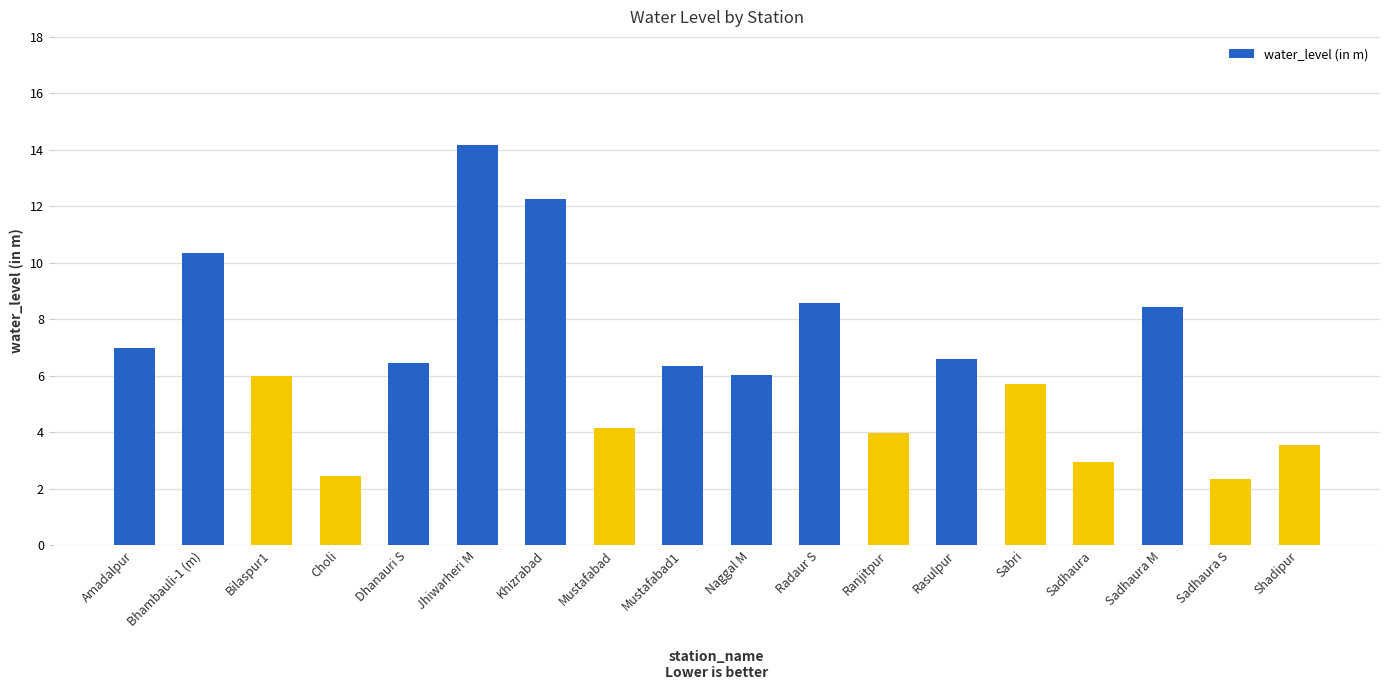

What is the sum of all values?

117.3